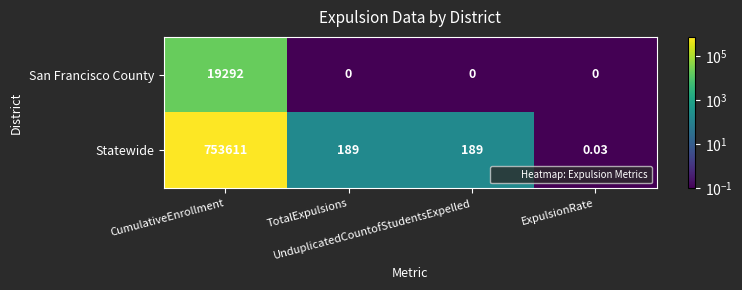

Which series has the widest spread of values?

Statewide